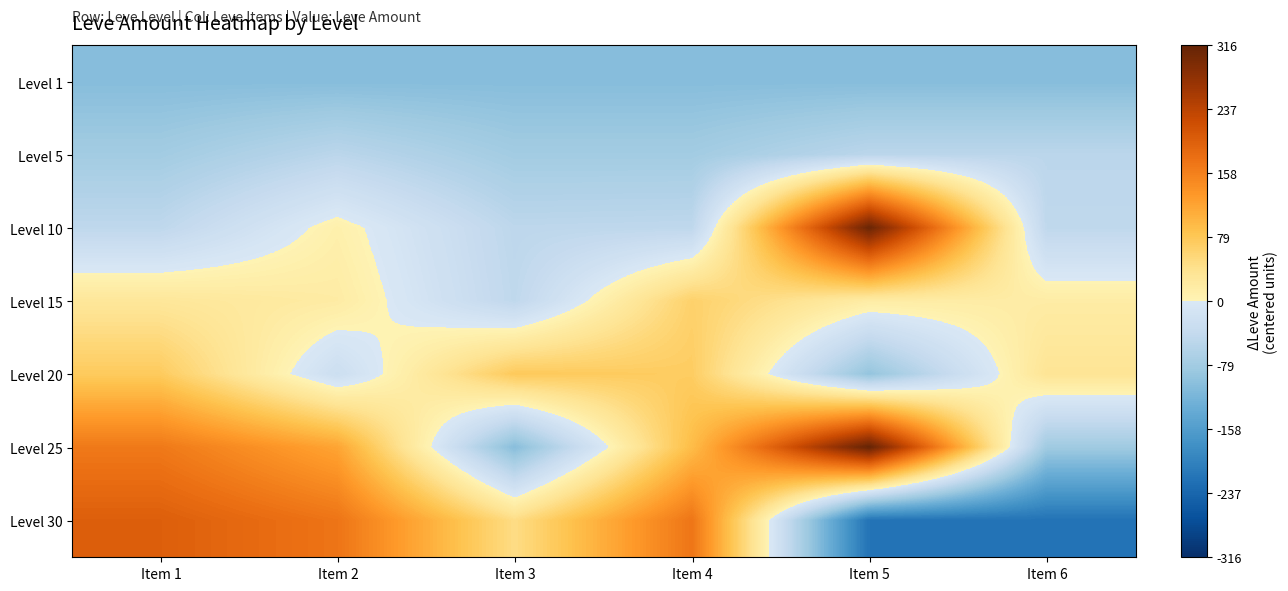

List the series in order of their peak value, highest first.

Level 25, Level 10, Level 30, Level 20, Level 15, Level 5, Level 1